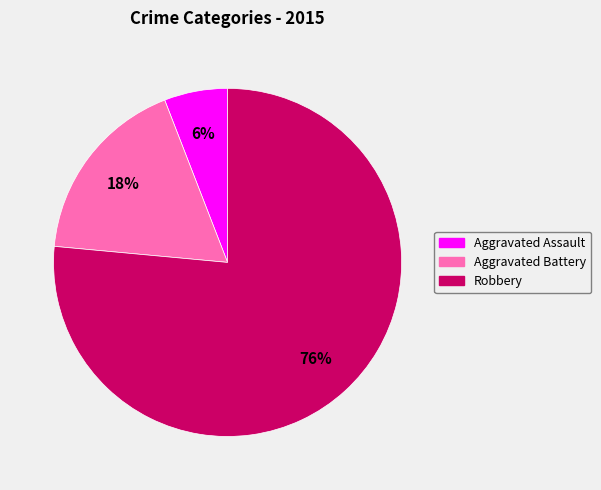

Is it true that Robbery is 64% of the pie?

False